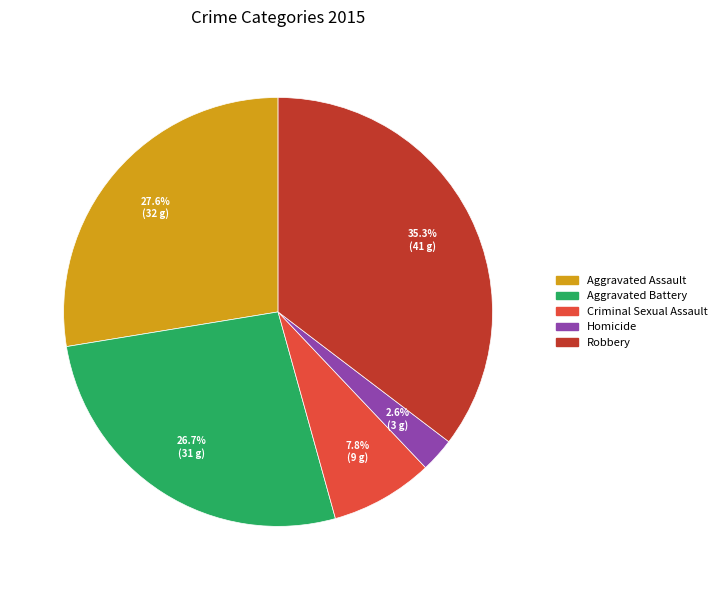

How much of the chart is everything except Homicide?

97.4%